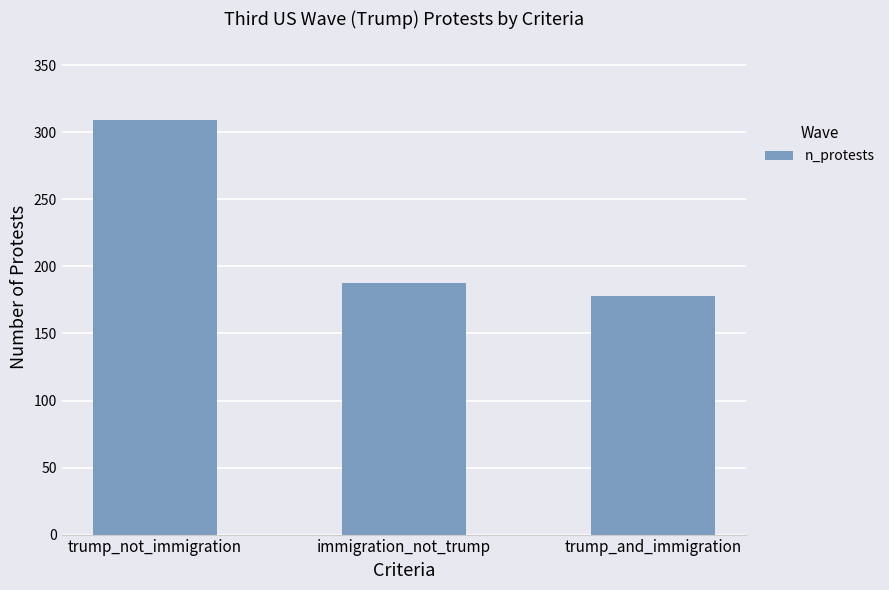

Which has a higher value, trump_not_immigration or trump_and_immigration?

trump_not_immigration